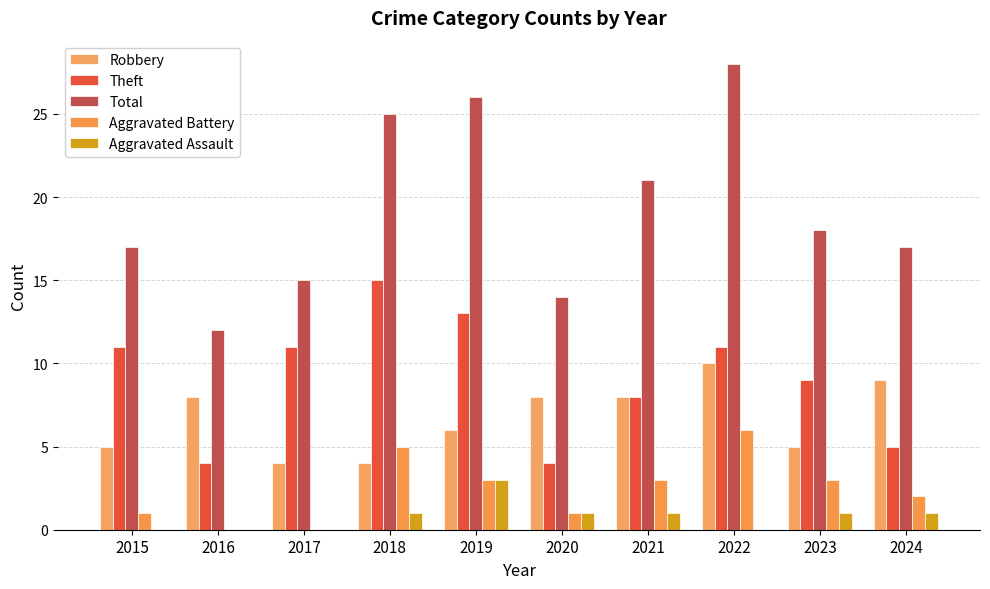

The Aggravated Assault series shows 1 at 2018. True or false?

True